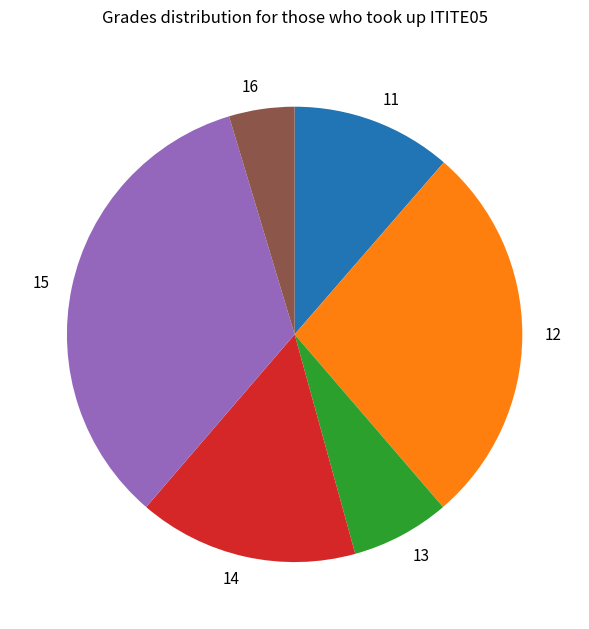

Rank the categories by value from lowest to highest.

16, 13, 11, 14, 12, 15